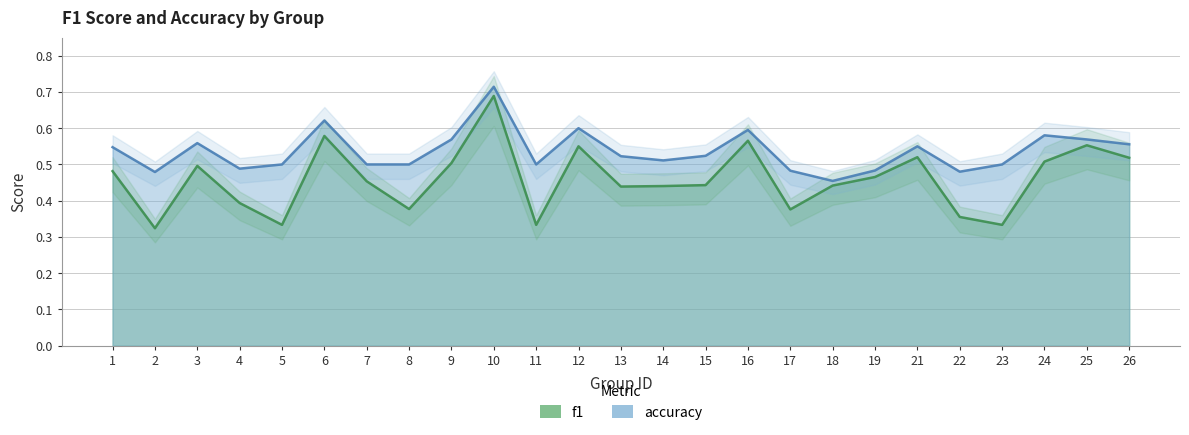

Which has a higher value, 19 or 9?

9